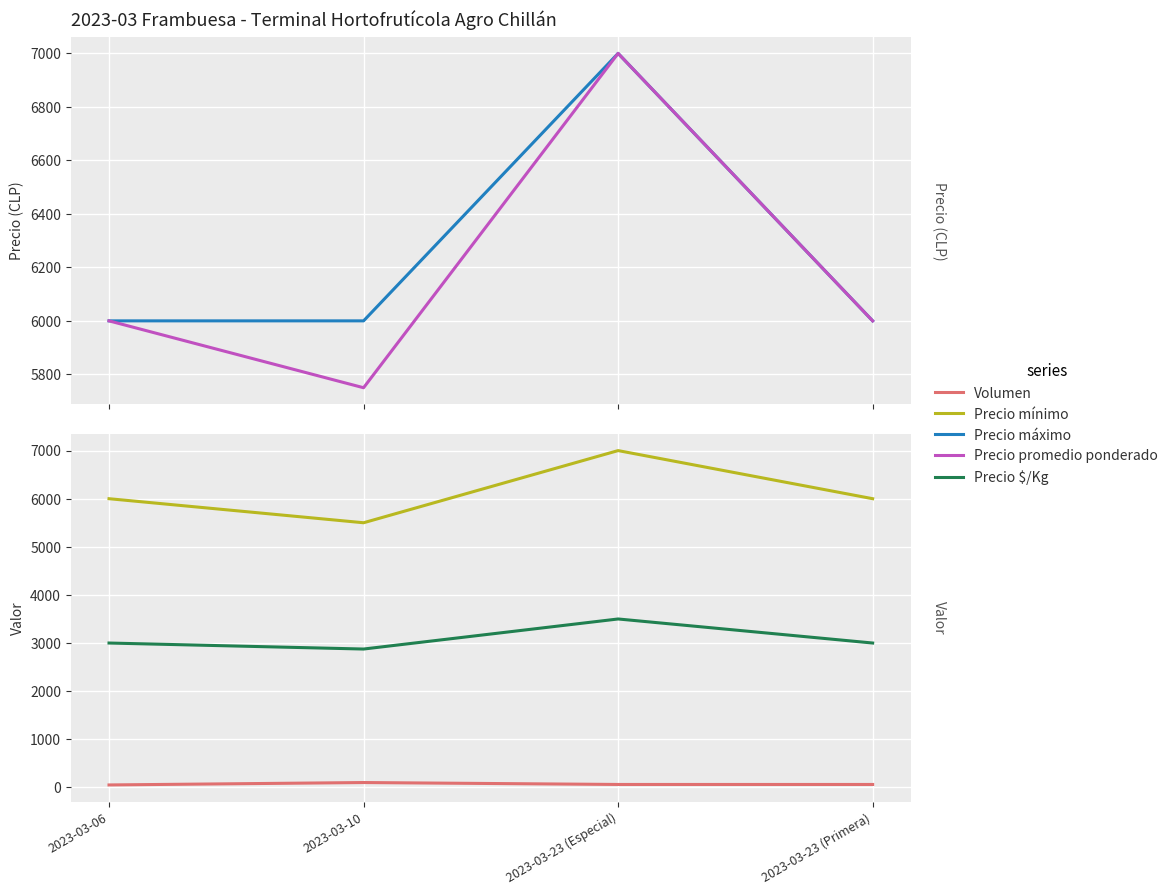

Is the value of Volumen at 2023-03-10 greater than the value of Precio máximo at 2023-03-23 (Primera)?

No